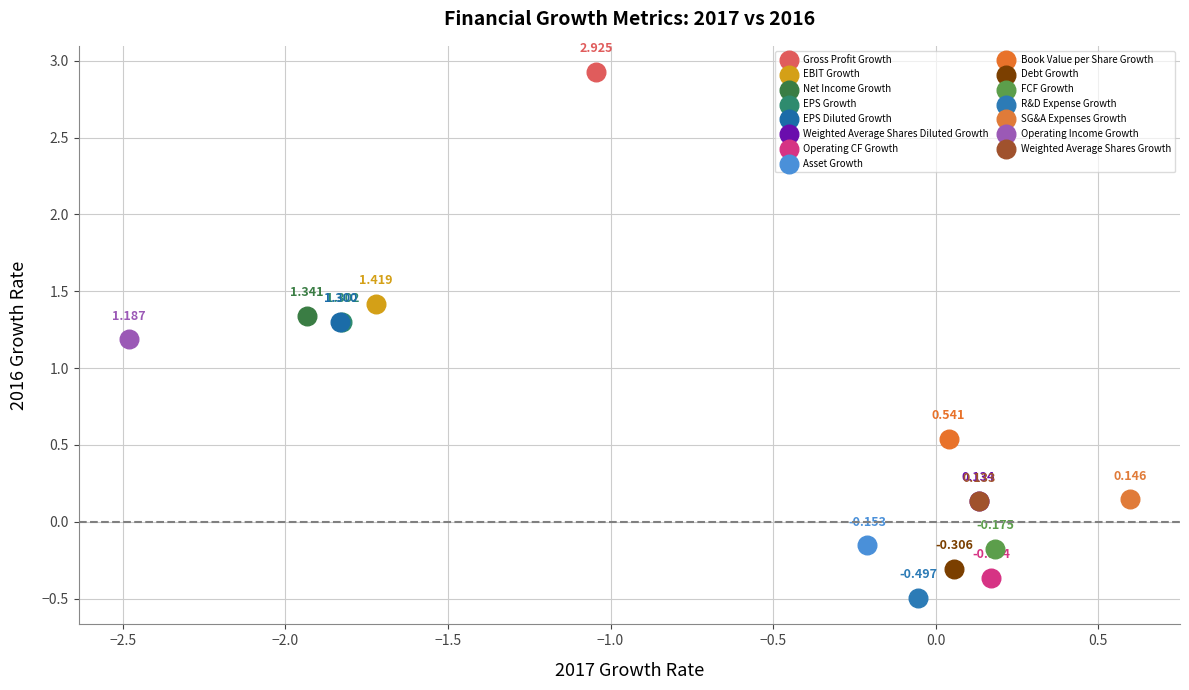

What are all the series names shown in the legend?

Gross Profit Growth, EBIT Growth, Net Income Growth, EPS Growth, EPS Diluted Growth, Weighted Average Shares Diluted Growth, Operating CF Growth, Asset Growth, Book Value per Share Growth, Debt Growth, FCF Growth, R&D Expense Growth, SG&A Expenses Growth, Operating Income Growth, Weighted Average Shares Growth